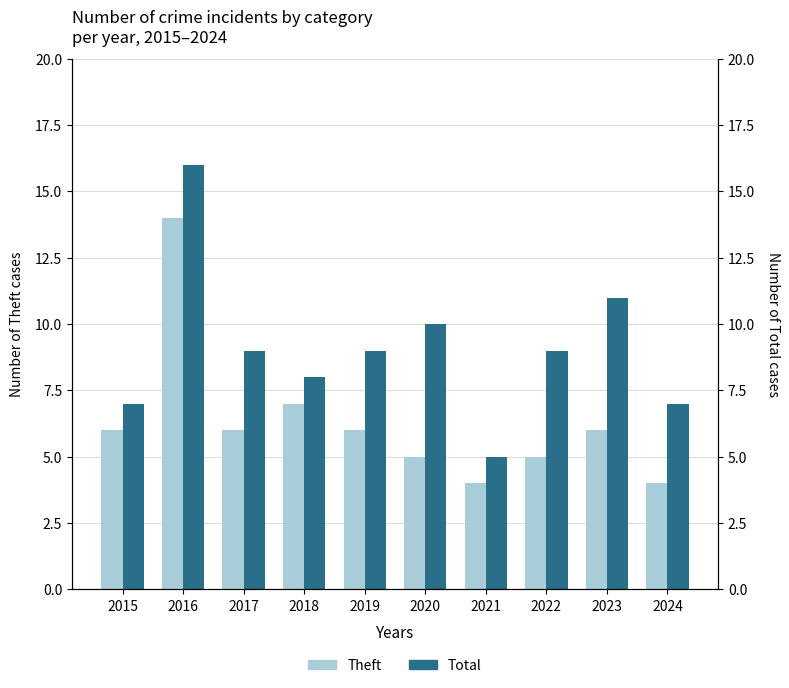

At how many categories does at least one series exceed 5?

9